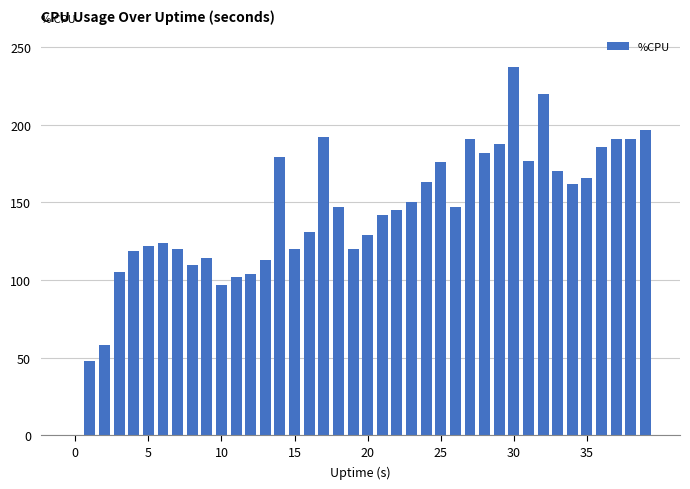

What is the maximum value shown in the chart?

237.0